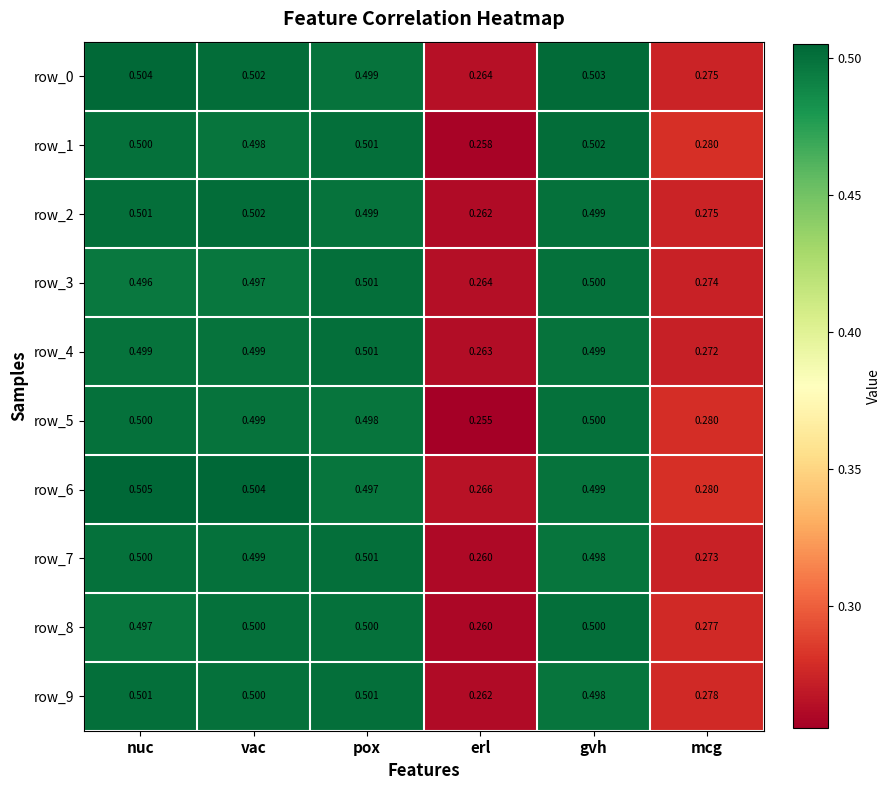

Rank the categories by row_6 value from highest to lowest.

nuc, vac, gvh, pox, mcg, erl